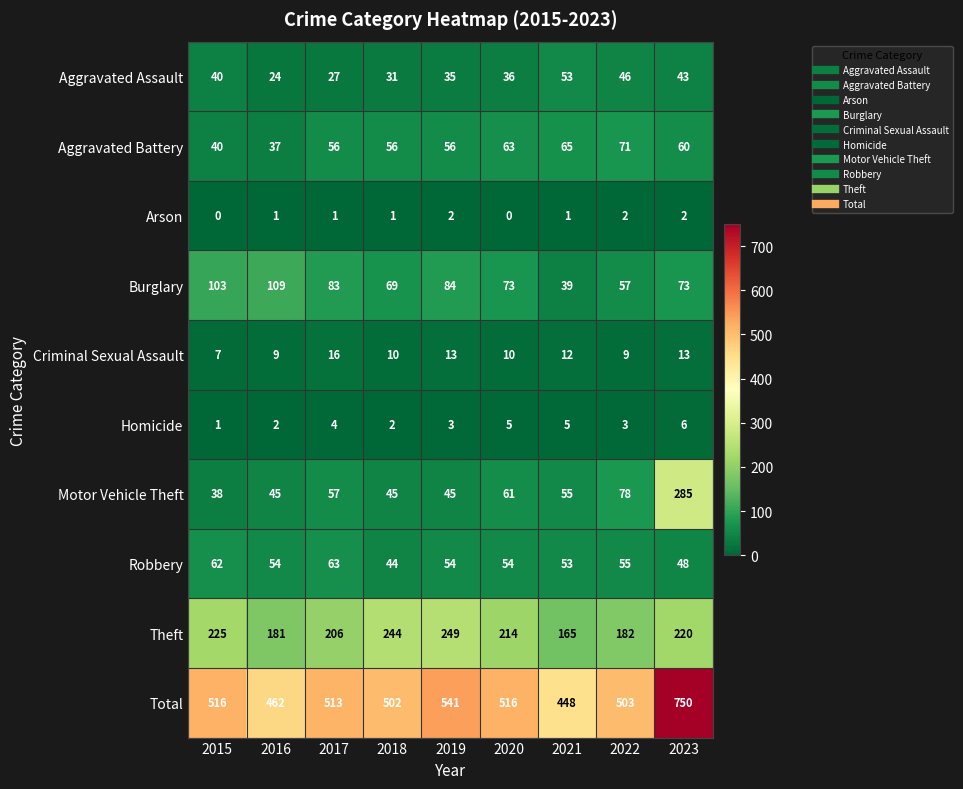

Which series changed the most between 2018 and 2019?

Total